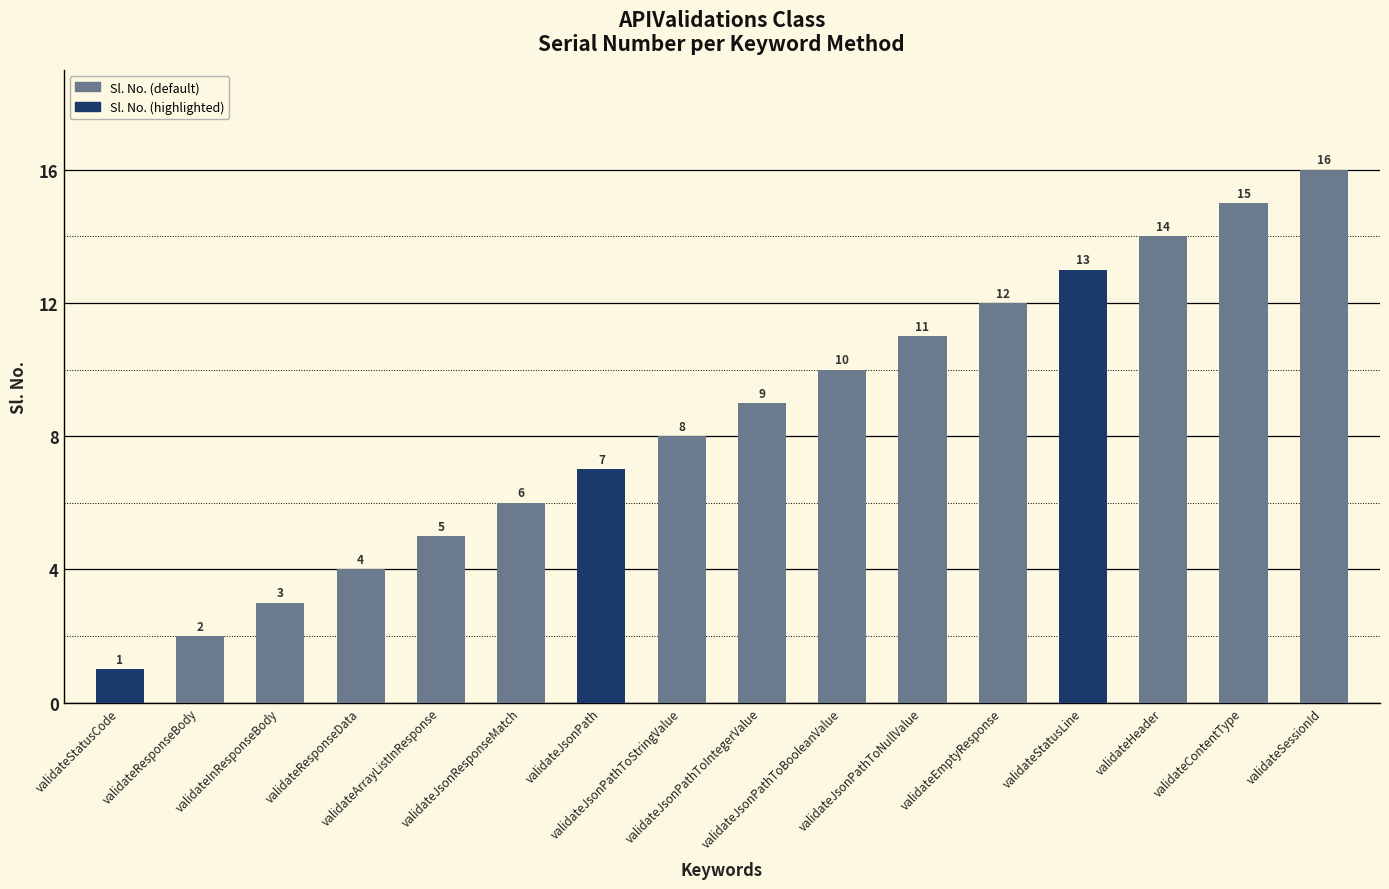

List the labels in order of value, largest first.

validateSessionId, validateContentType, validateHeader, validateStatusLine, validateEmptyResponse, validateJsonPathToNullValue, validateJsonPathToBooleanValue, validateJsonPathToIntegerValue, validateJsonPathToStringValue, validateJsonPath, validateJsonResponseMatch, validateArrayListInResponse, validateResponseData, validateInResponseBody, validateResponseBody, validateStatusCode